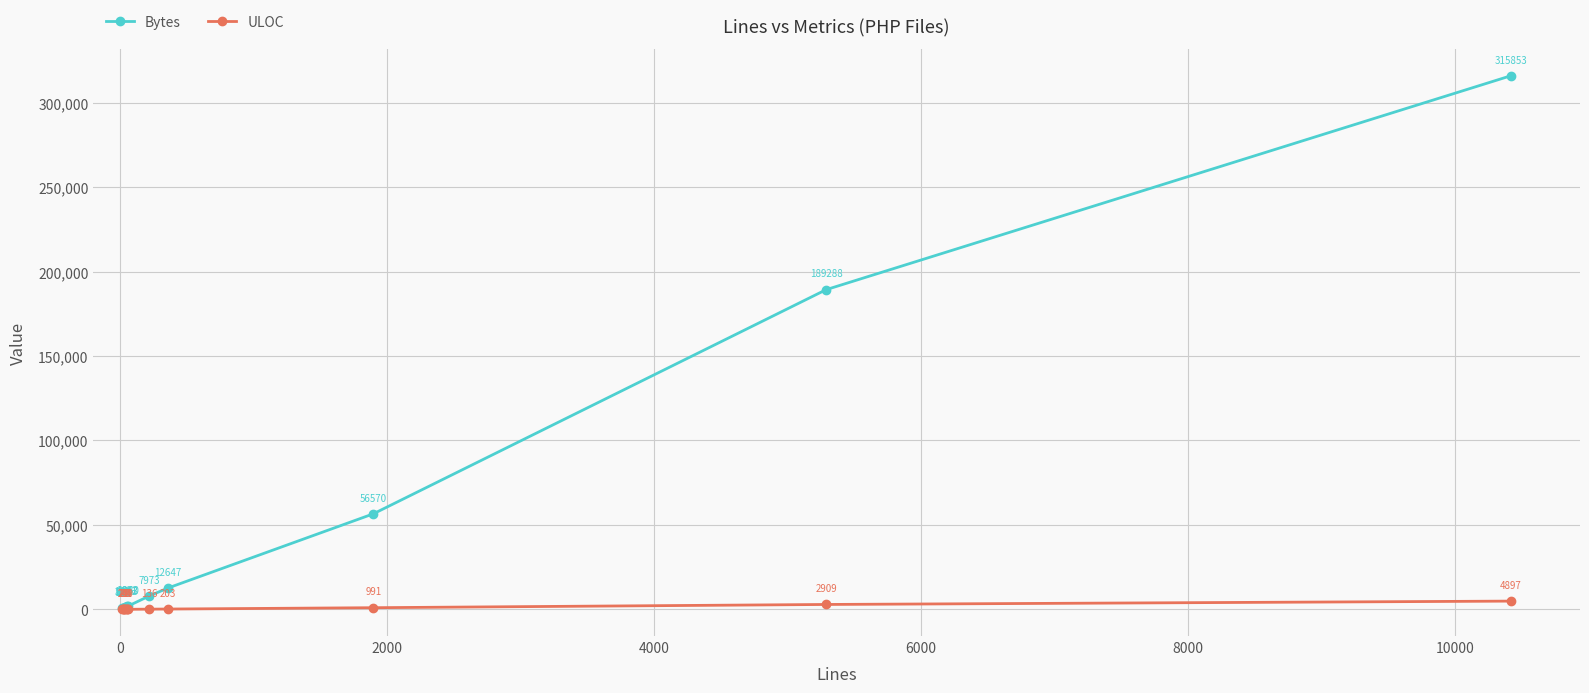

True or false: ULOC and Bytes cross at least once.

False